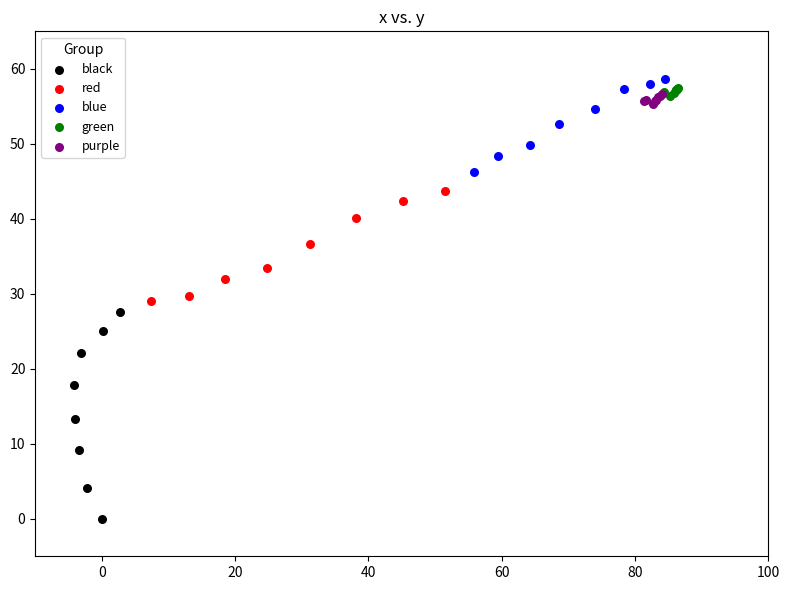

Which series reaches the minimum Y coordinate?

black